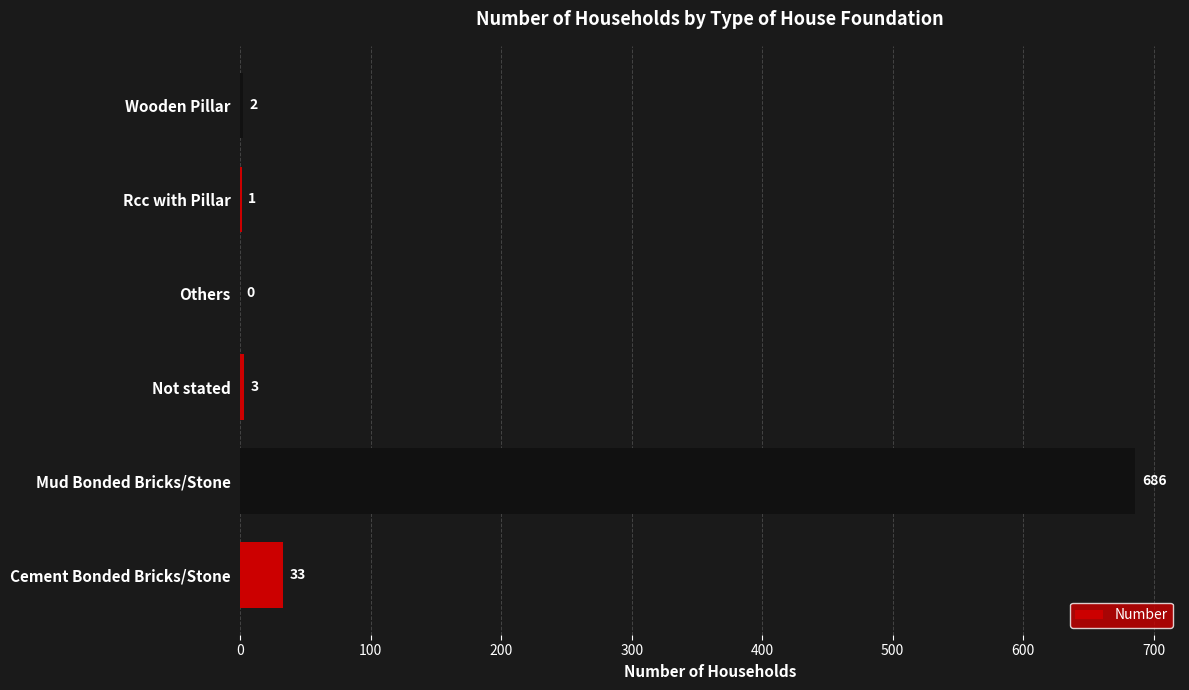

The value at Cement Bonded Bricks/Stone is 33. True or false?

True